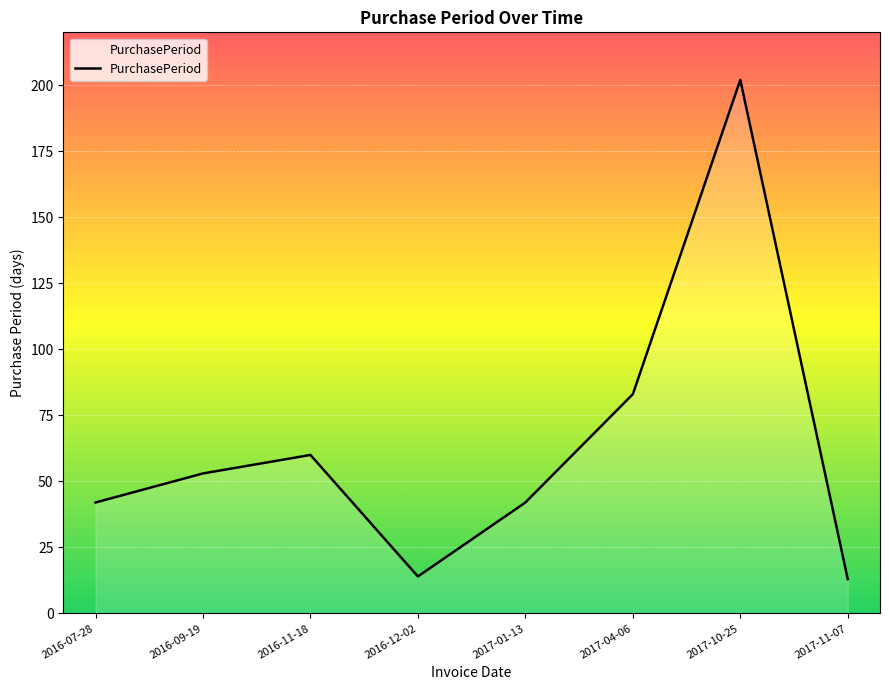

What position from the right is 2017-01-13?

4